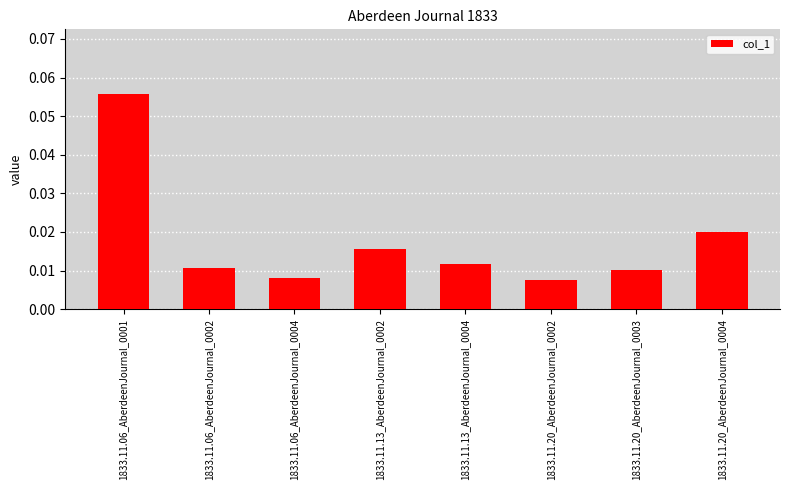

What position from the left is 1833.11.13_AberdeenJournal_0002?

4